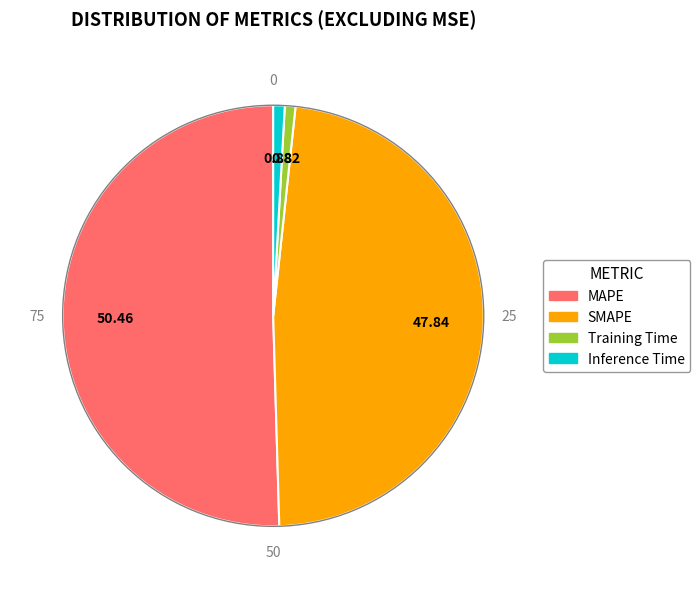

Which slice is the largest?

MAPE